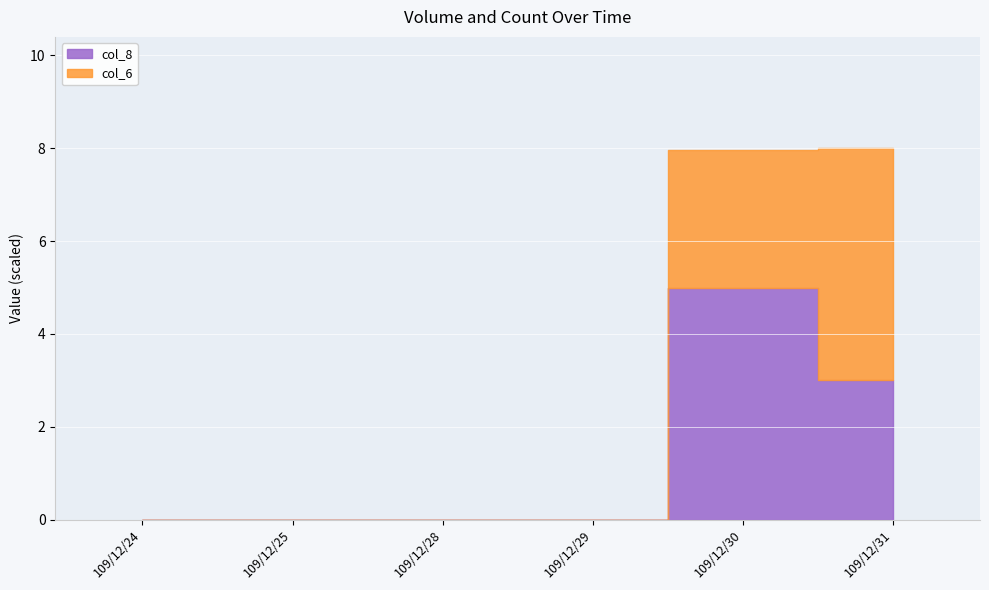

At which label does col_8 reach its minimum?

109/12/24